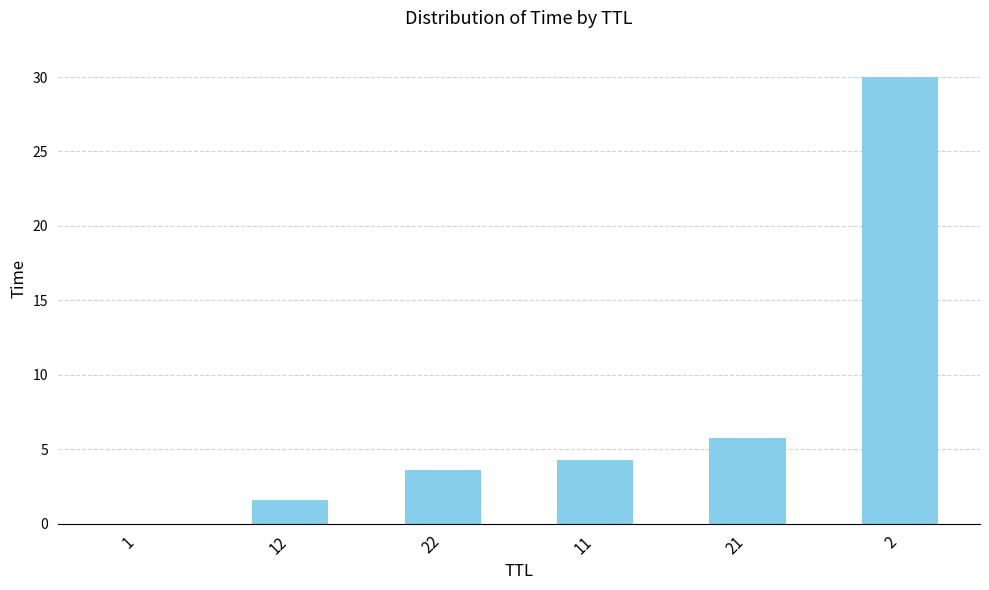

What is the maximum value shown in the chart?

30.0